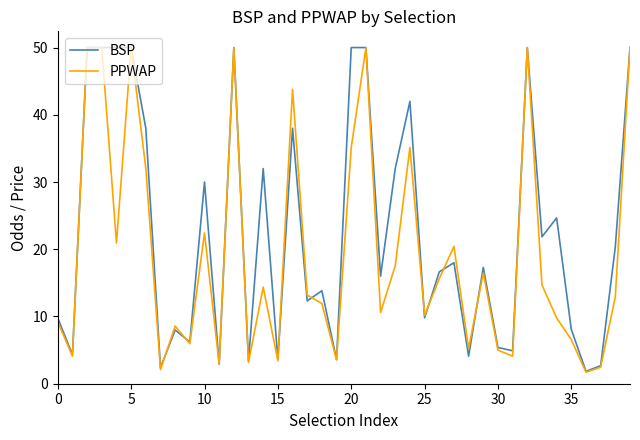

Does the chart display data point markers on the line(s)?

No